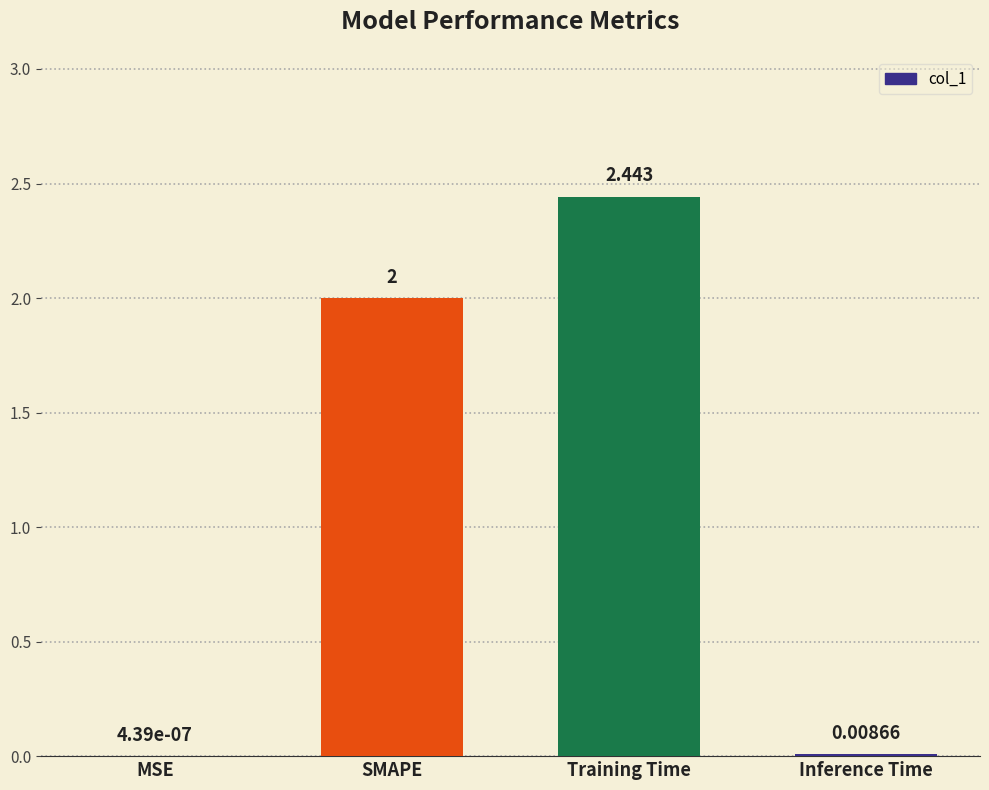

How many series are shown in this chart?

1